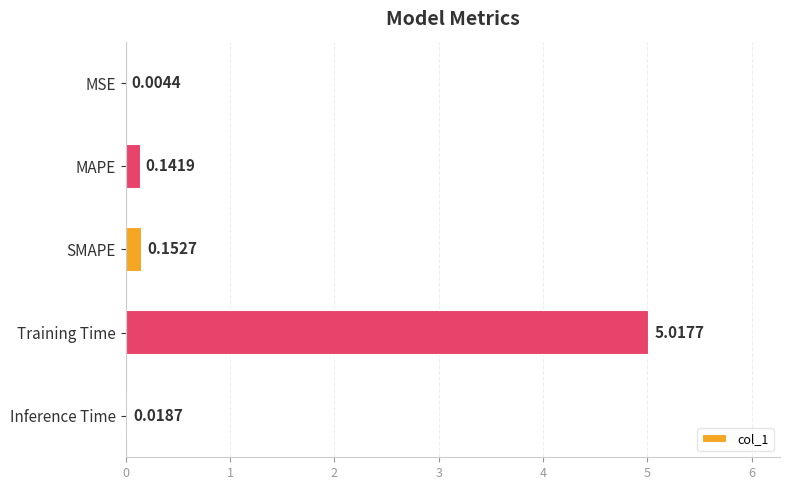

Where is the data nearest to the value 2?

SMAPE